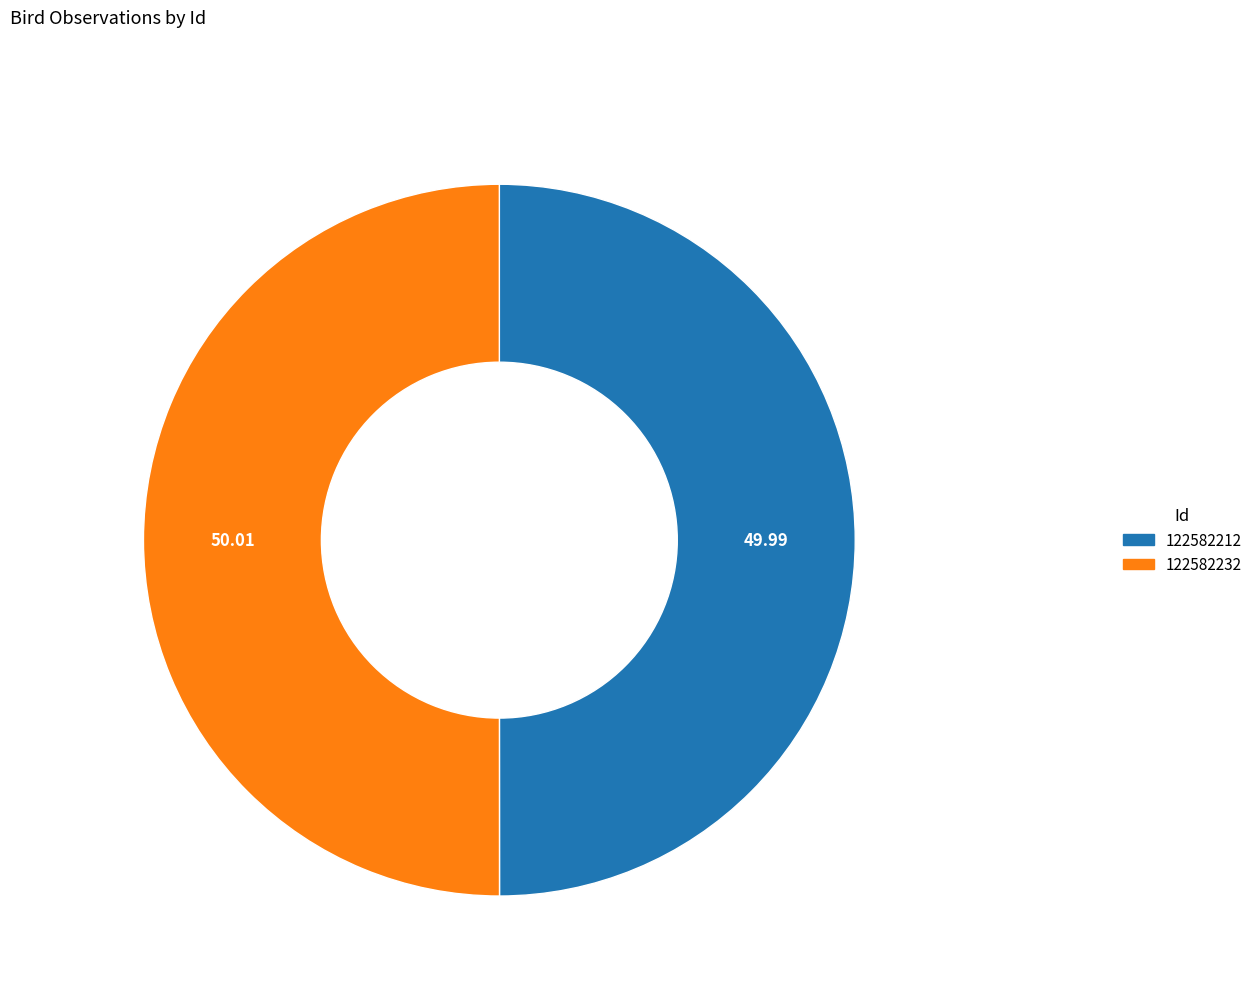

What is the ratio of the value at 122582232 to the value at 122582212?

1.0